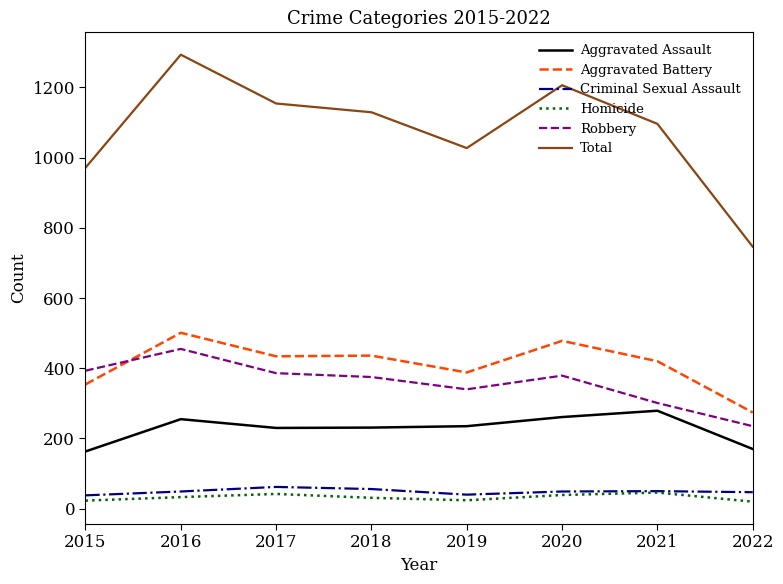

Is it true that Robbery equals 254 at 2017?

False